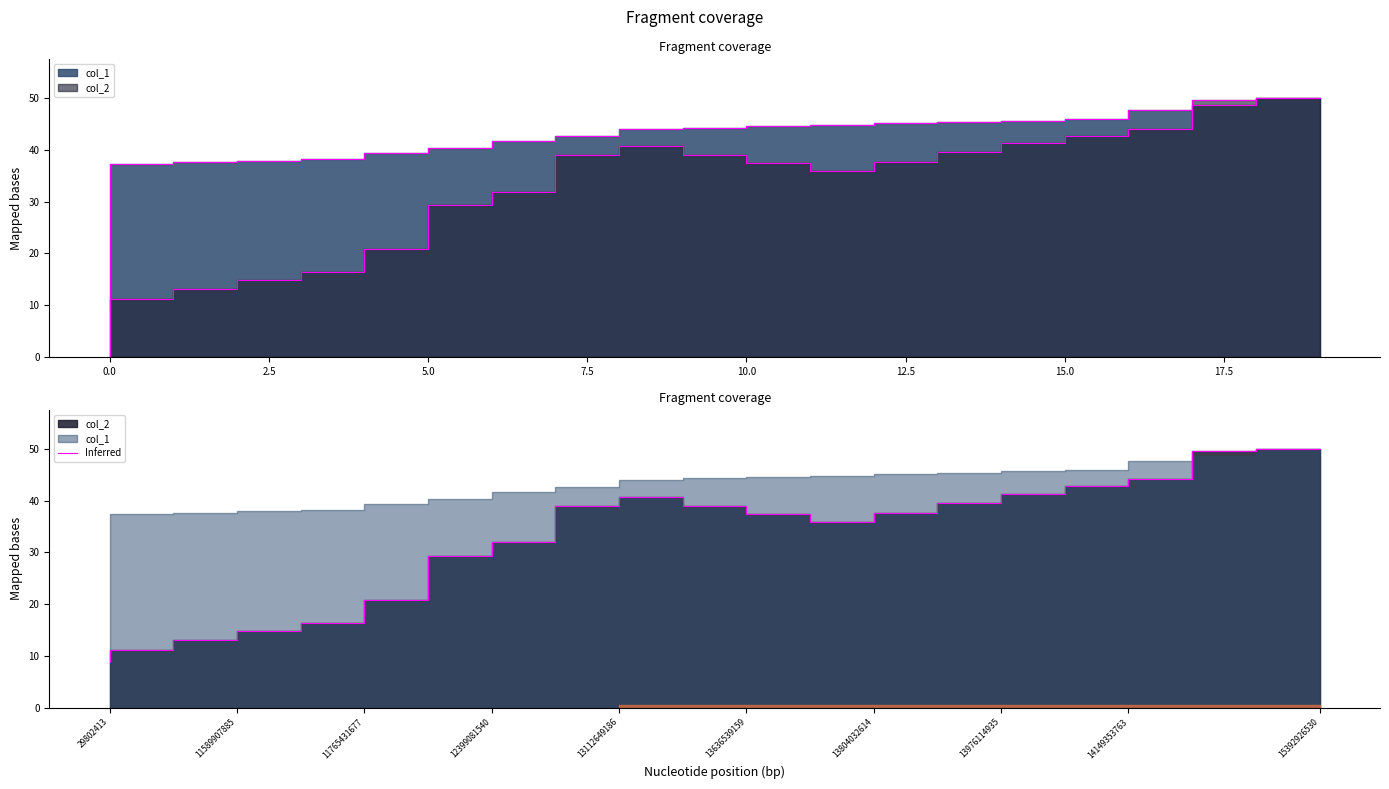

At how many categories does at least one series exceed 35?

19